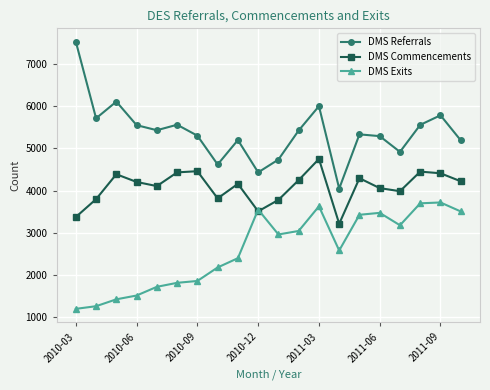

What is the maximum value for DMS Commencements?

4749